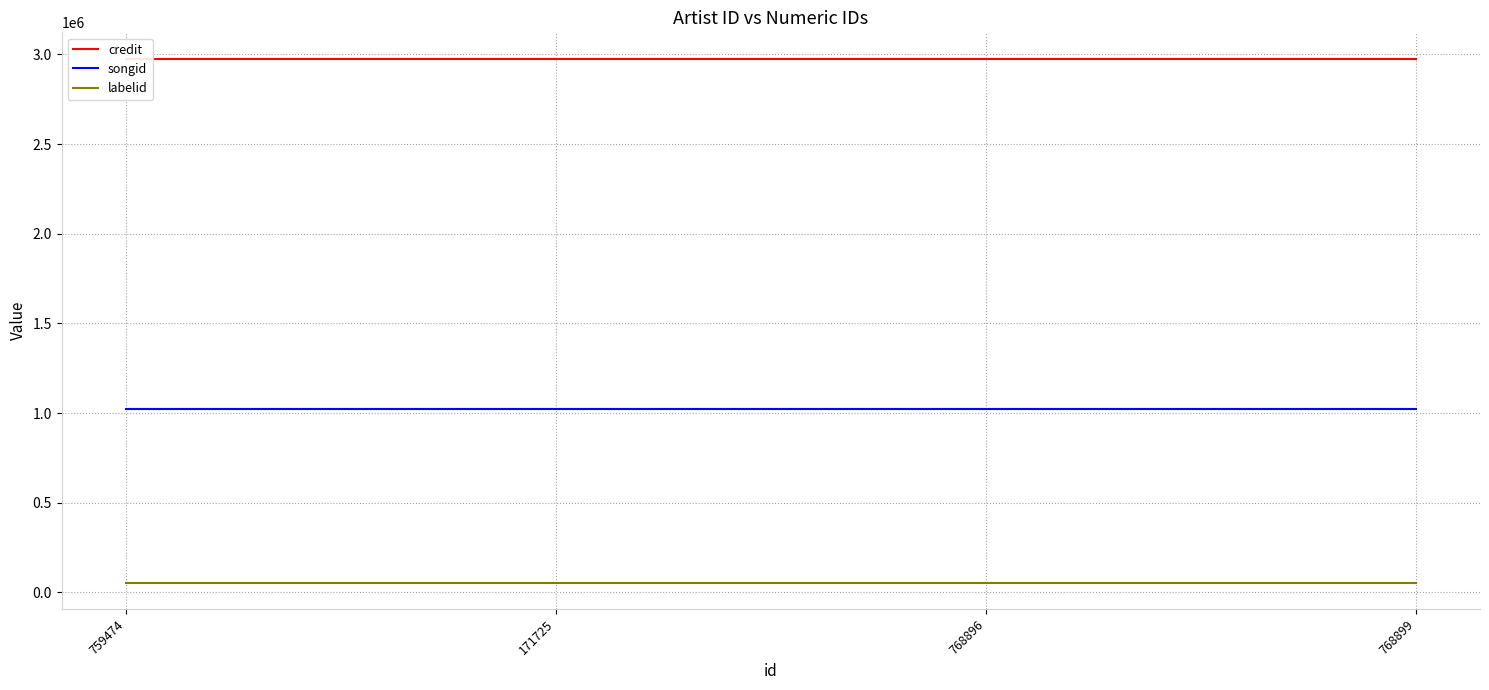

What is the total value across all series at 768896?

4051477